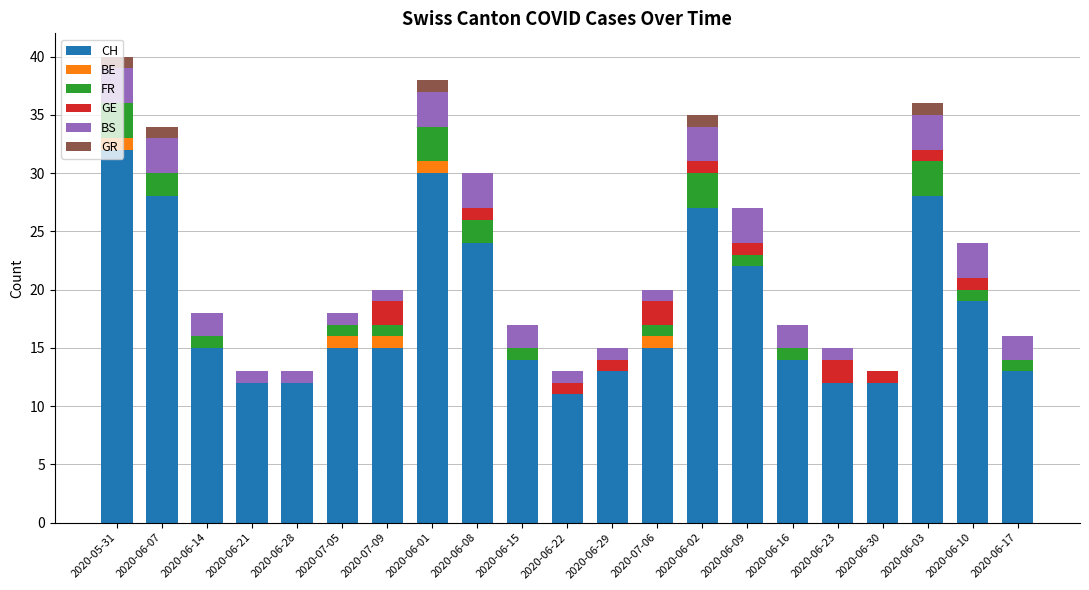

Which category has the highest value in the CH series?

2020-05-31